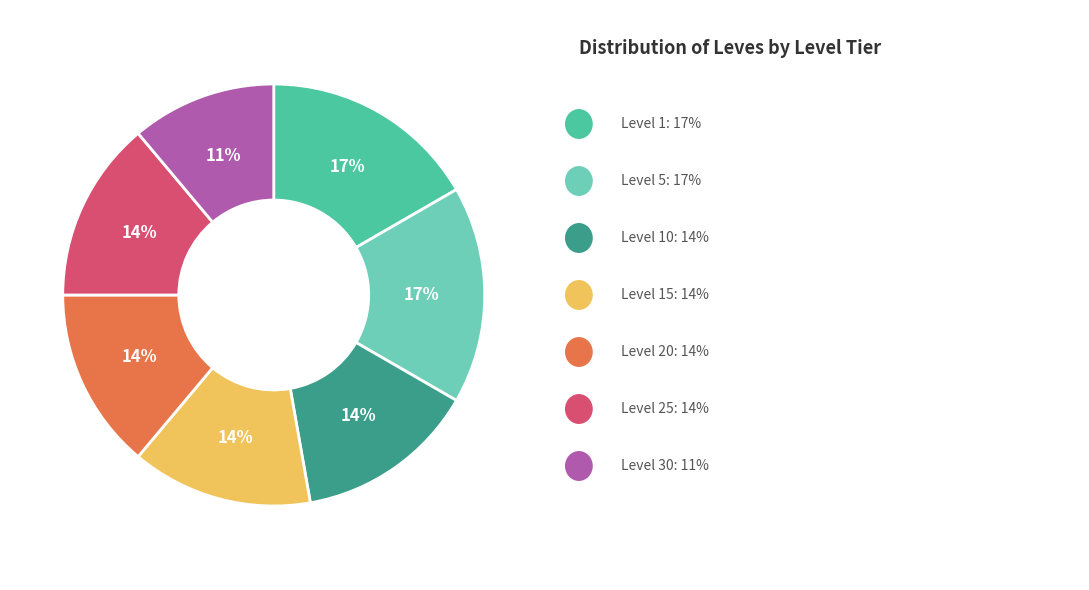

To the nearest percent, what is the average slice percentage?

14%